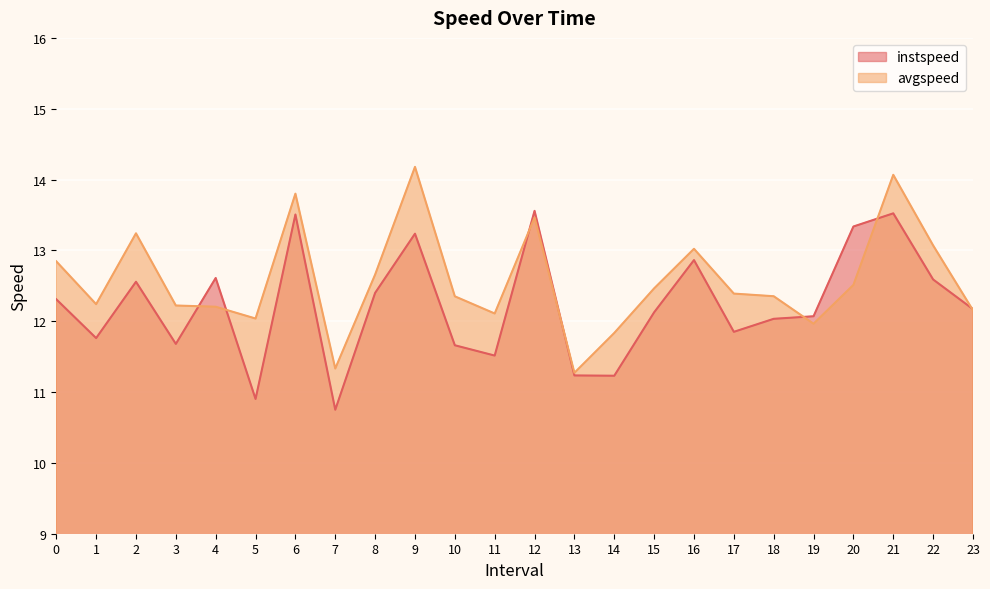

Where is the first local maximum for avgspeed?

2